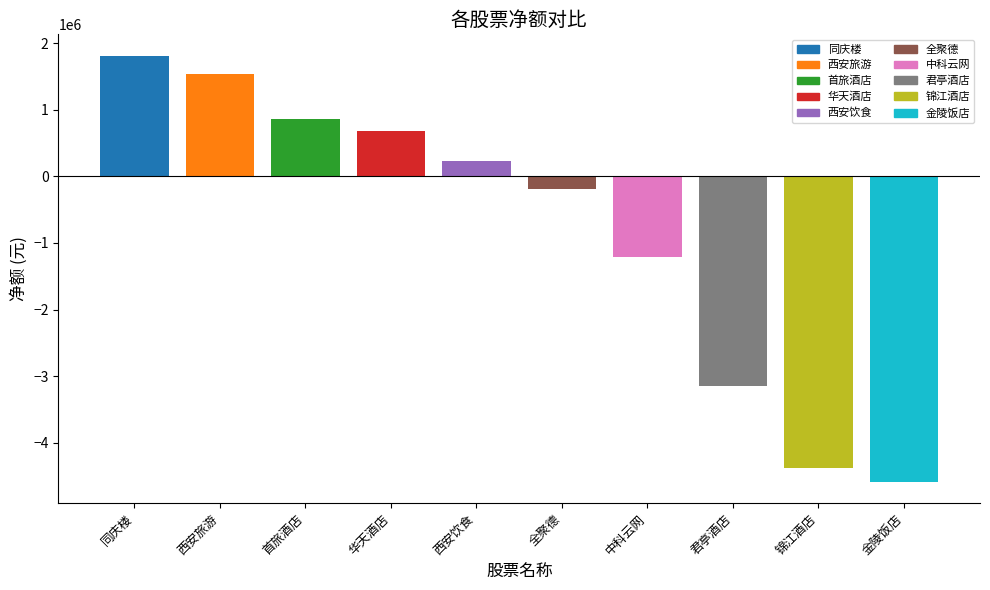

The chart shows a value of 401969 at 华天酒店. True or false?

False